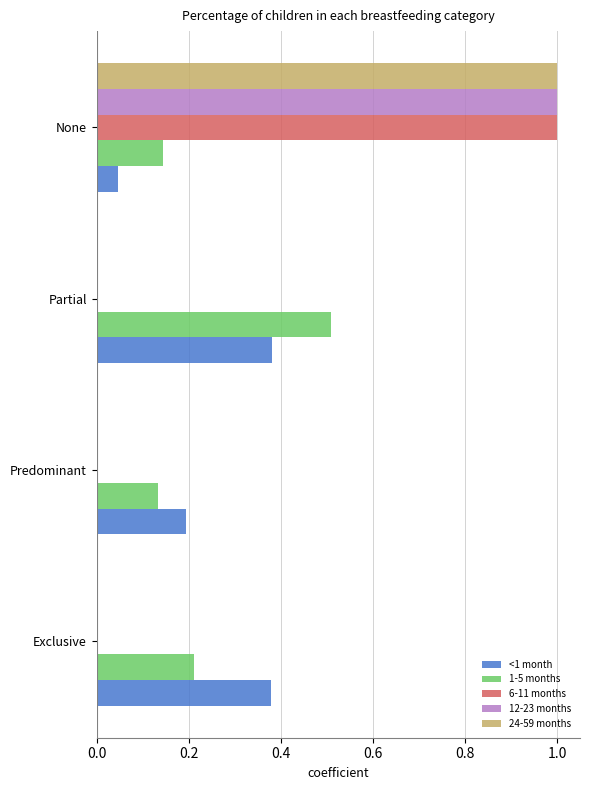

What is the maximum value for 6-11 months?

1.0